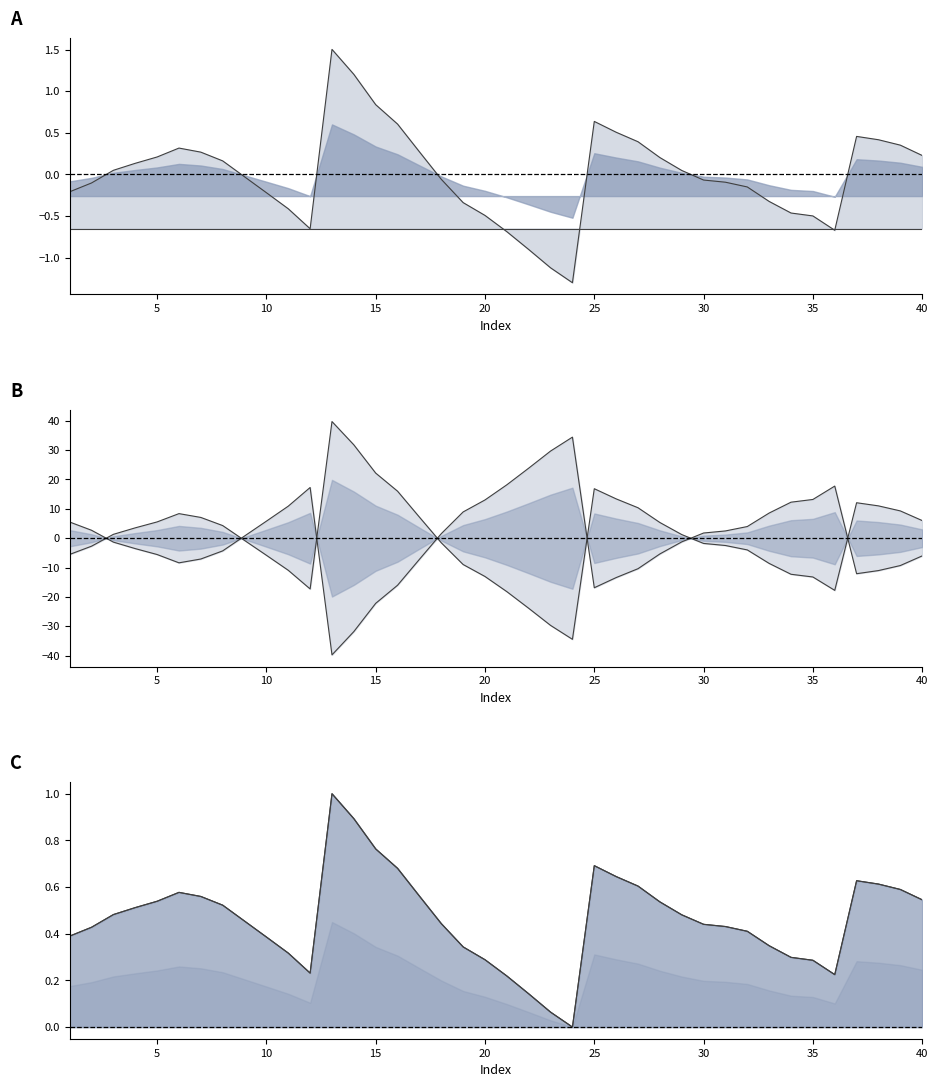

What is the value of the col_4 point at the 39th from the left?

9.3